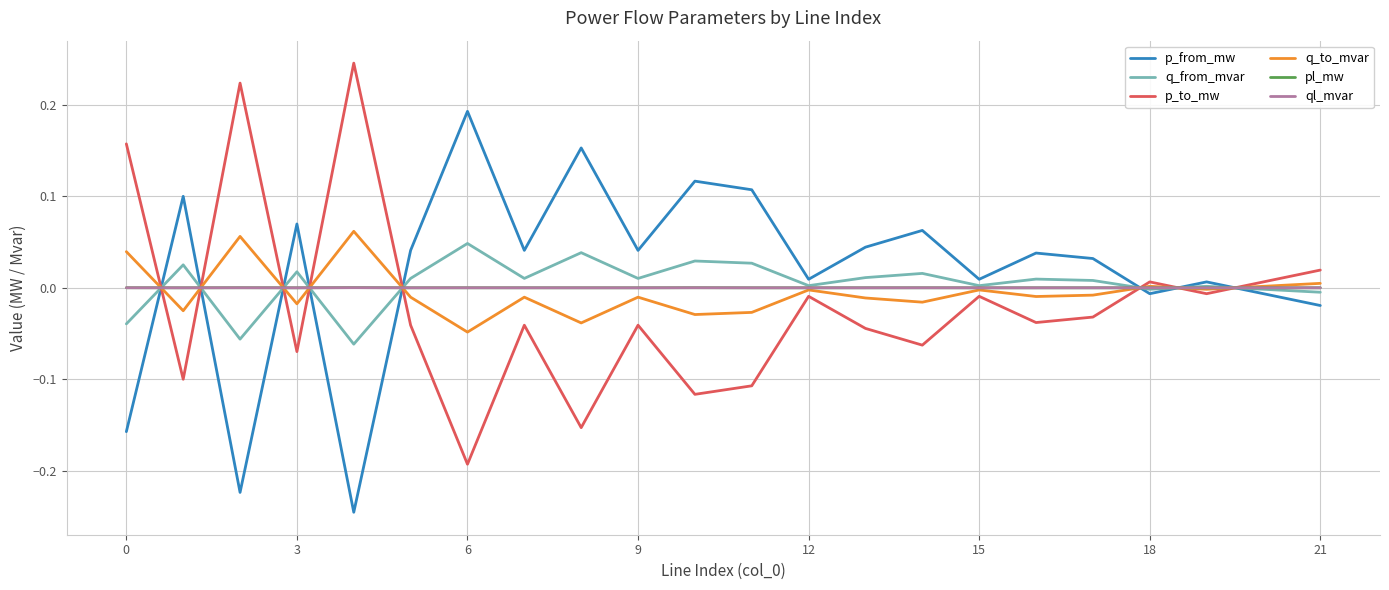

True or false: p_from_mw and pl_mw cross at least once.

True